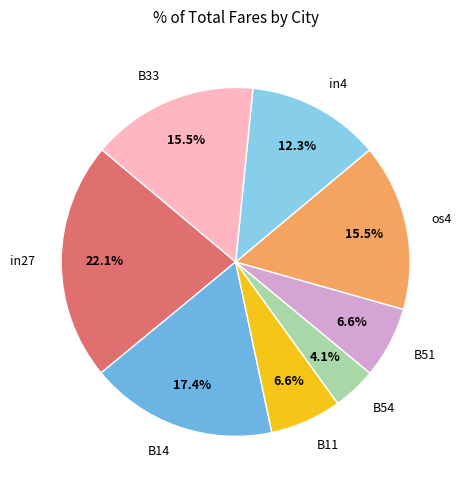

True or false: os4 accounts for 2% of the total.

False